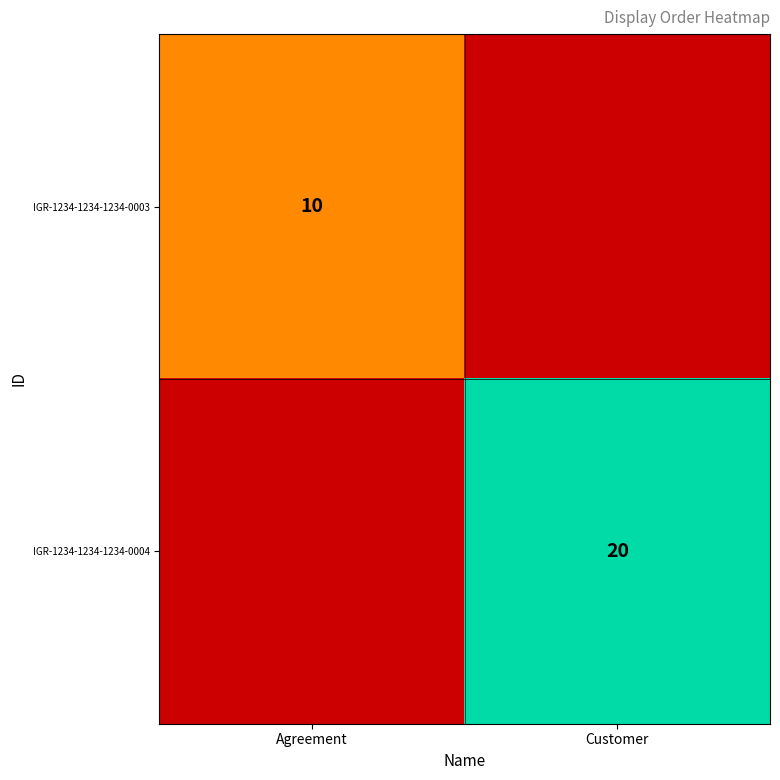

The IGR-1234-1234-1234-0003 series shows 10 at Agreement. True or false?

True